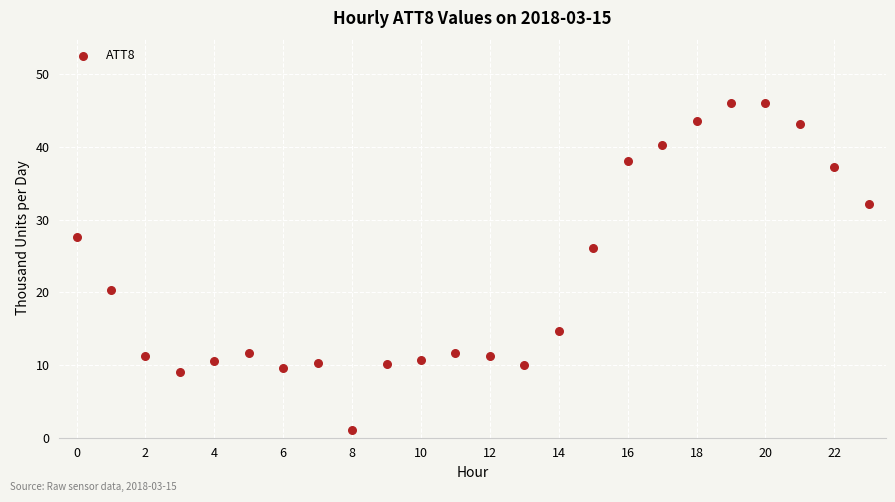

What is the range of Y values (max minus min)?

45.1